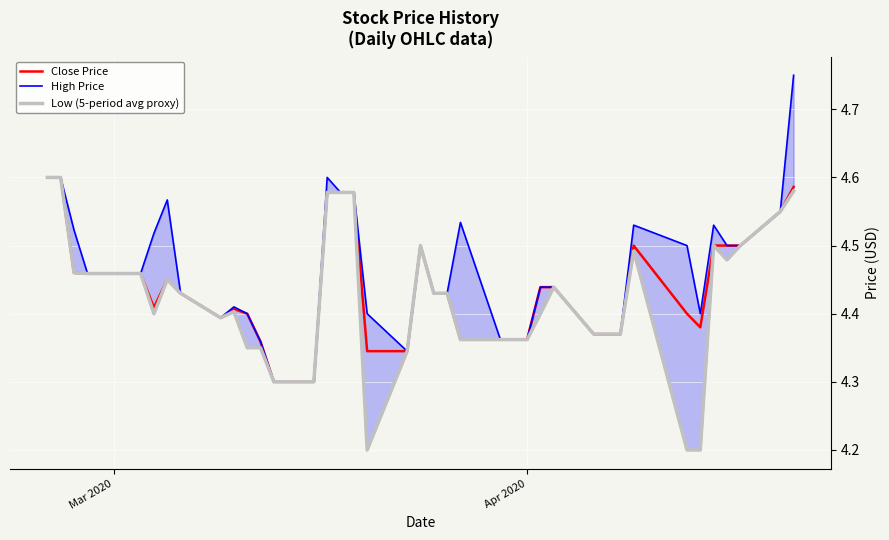

How many interior local peaks does the Close Price series have?

4